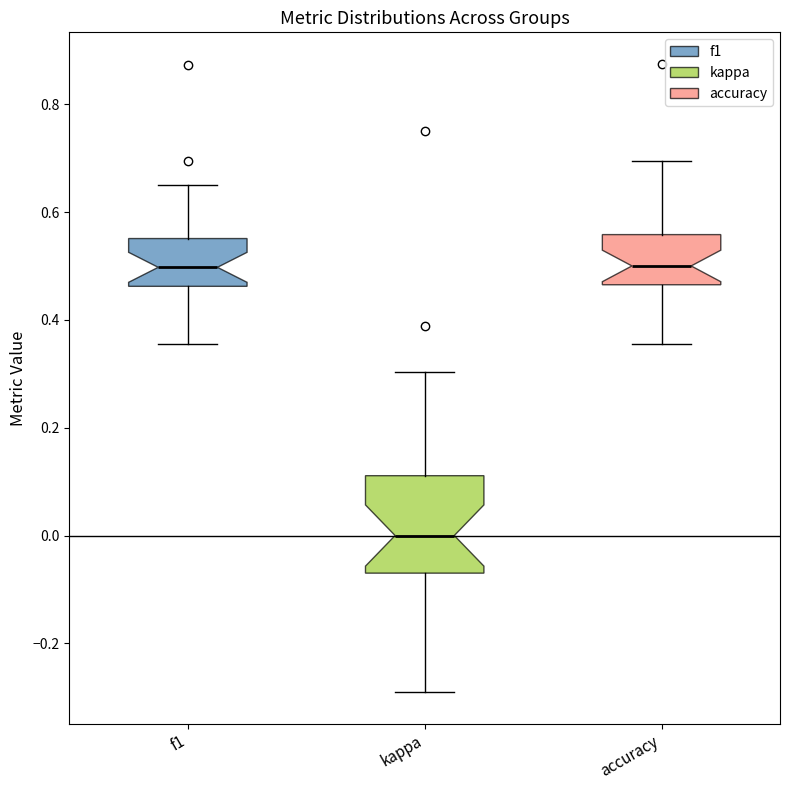

Reading left to right, transcribe this box plot: for each box, give where its median line is, the range the box spans, and where its two whiskers end, as read against the y-axis. The values are not printed on the chart, so give them approximately, as read against the axis.

f1: median 0.50, box 0.46 to 0.56, whiskers 0.36 to 0.66
kappa: median 0.00, box -0.06 to 0.12, whiskers -0.30 to 0.30
accuracy: median 0.50, box 0.46 to 0.56, whiskers 0.36 to 0.70